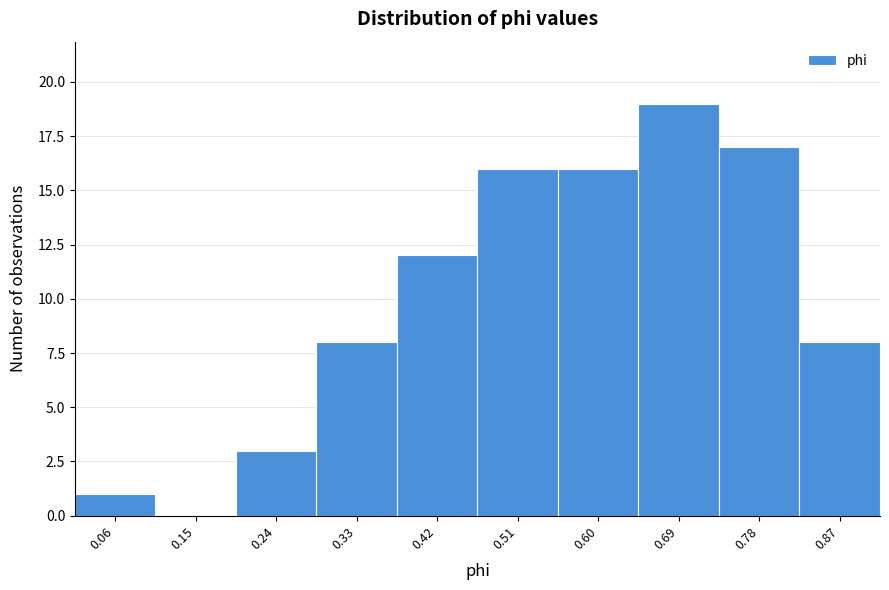

Reading right to left, what are all the values shown in this chart?

0.87=8	0.78=17	0.69=19	0.60=16	0.51=16	0.42=12	0.33=8	0.24=3	0.15=0	0.06=1